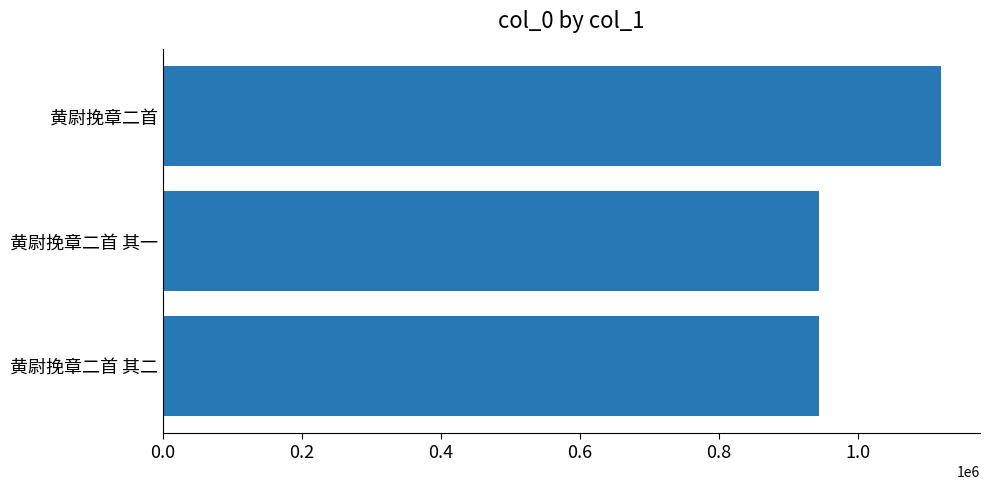

What is the average value?

1002140